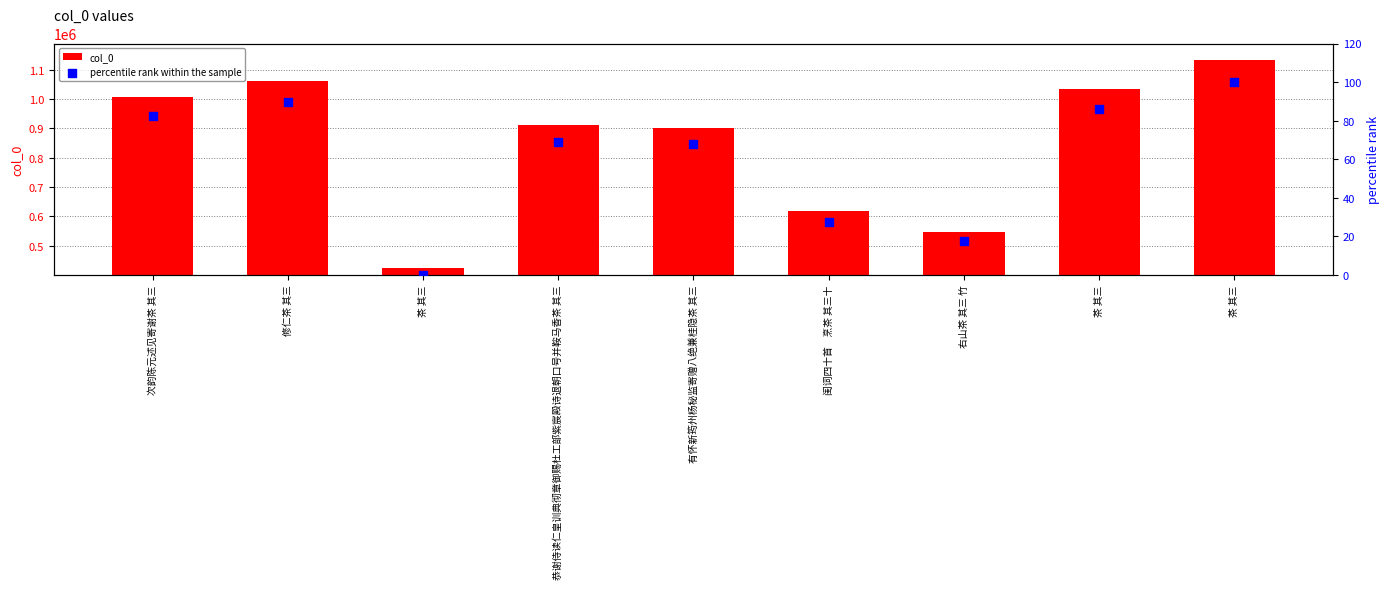

Which series contains the lowest Y value?

percentile rank within the sample